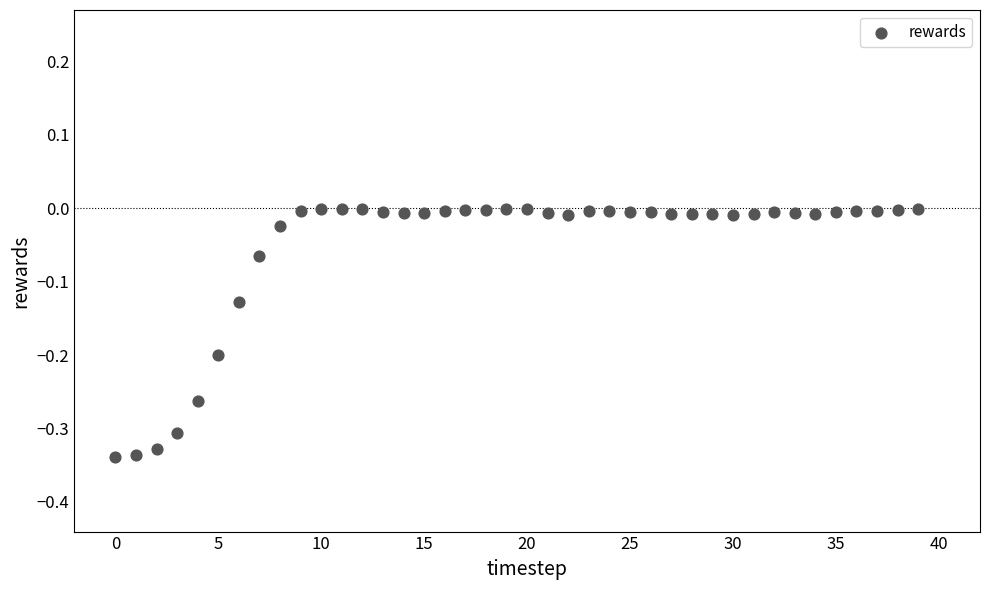

What is the range of Y values (max minus min)?

0.3